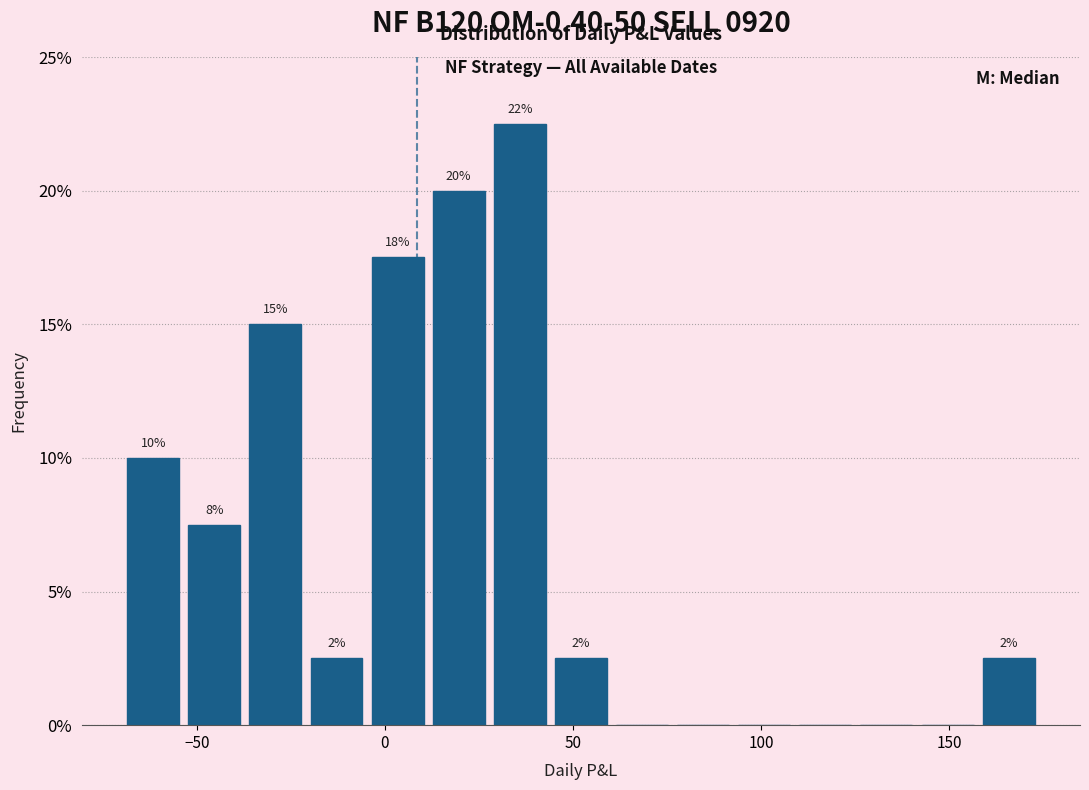

Read against the x-axis, roughly where is the centre of the tallest bar?

35